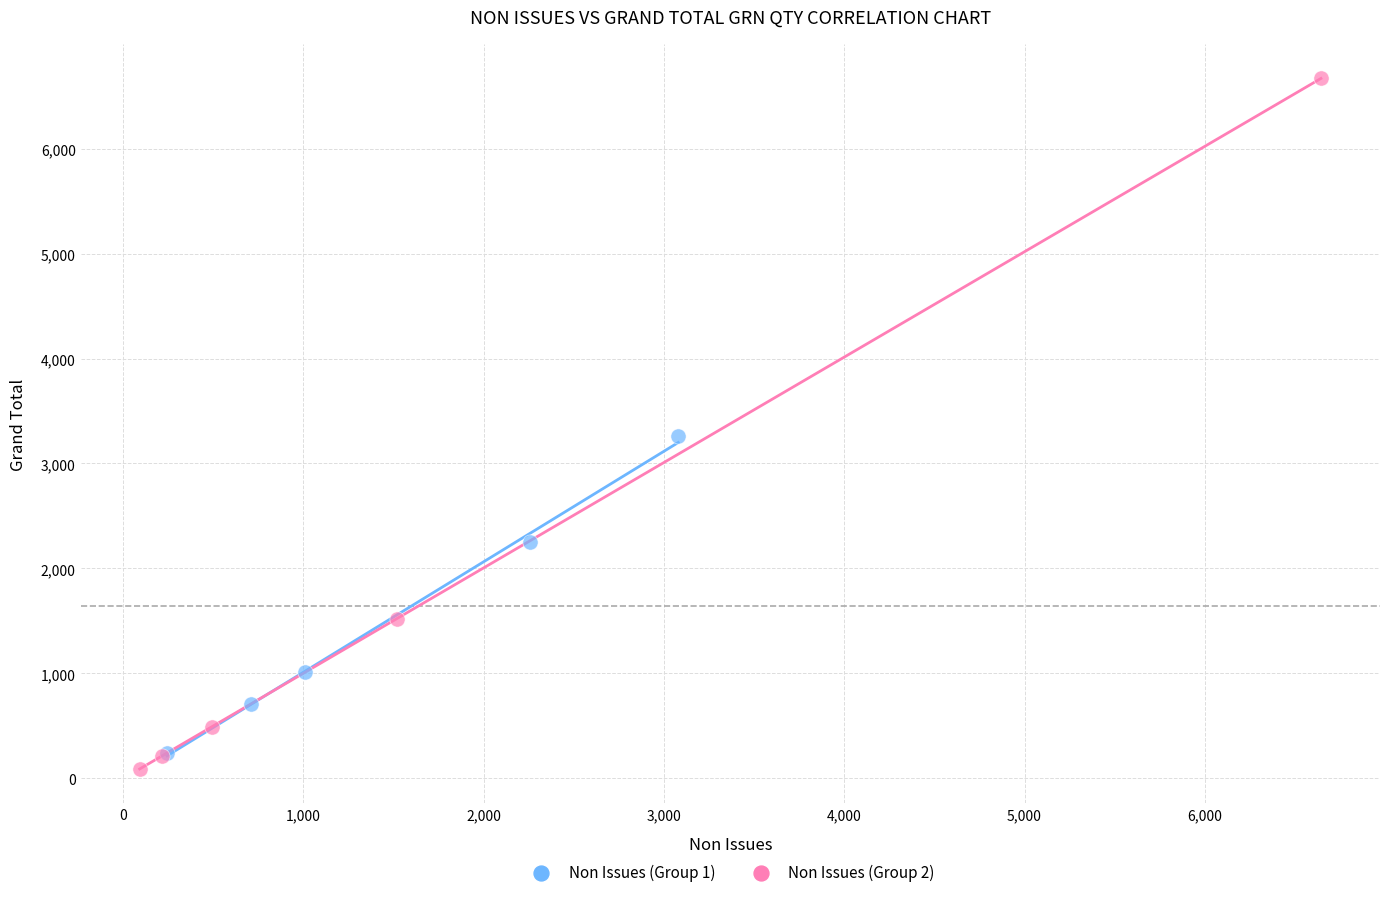

Which series reaches the maximum Y coordinate?

Non Issues (Group 2)